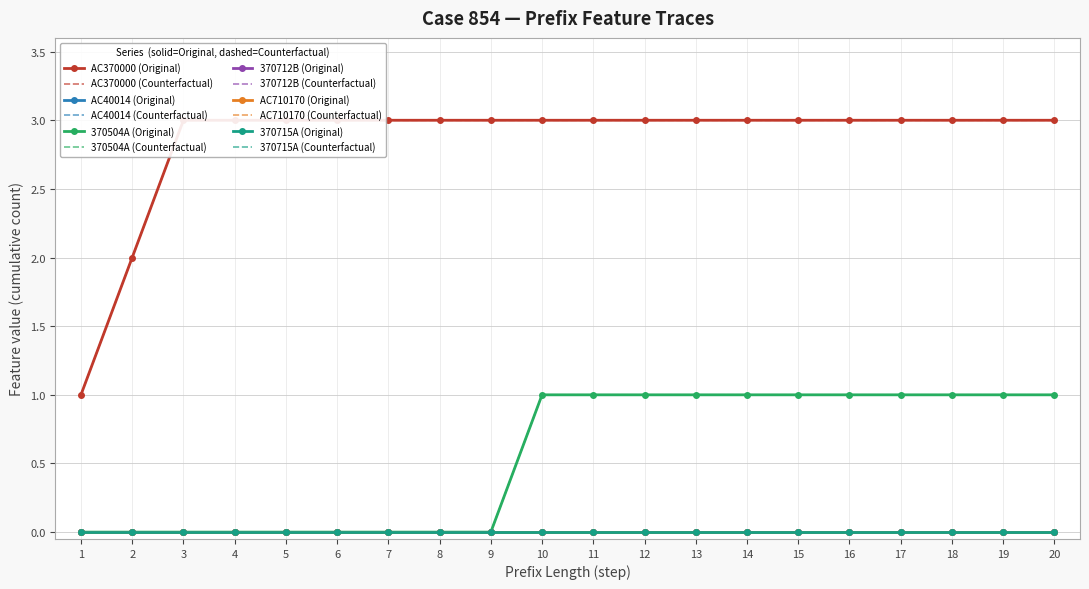

Which series has the largest total across all categories?

AC370000